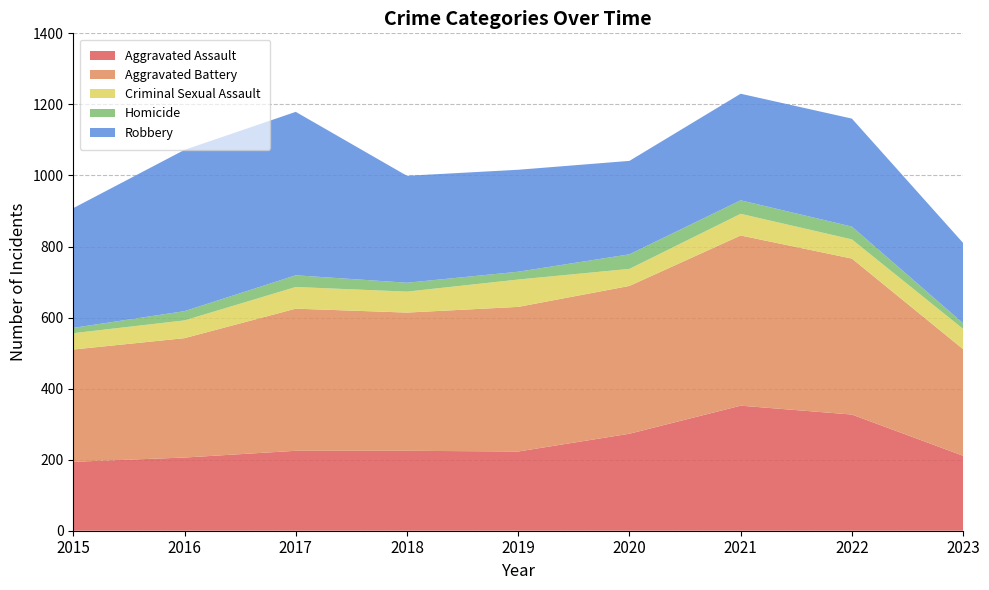

Reading left to right, what are all the values shown in this chart?

Aggravated Assault: 194	206	225	225	223	273	352	327	211
Aggravated Battery: 316	336	400	389	407	416	479	439	300
Criminal Sexual Assault: 46	50	61	59	77	48	61	54	57
Homicide: 15	26	33	25	22	41	38	36	16
Robbery: 337	454	460	301	287	263	300	304	226